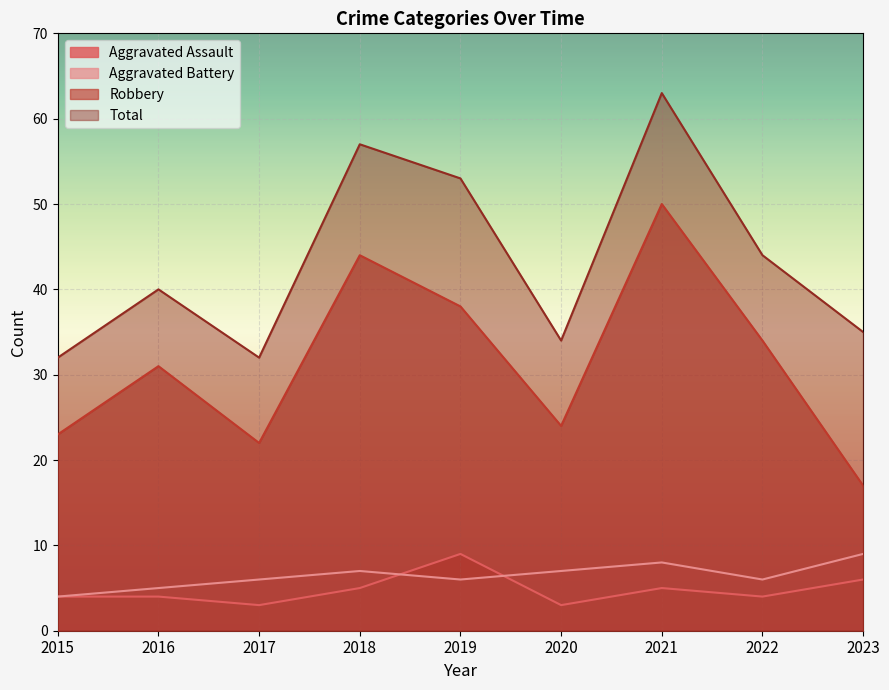

Reading left to right, what are all the values shown in this chart?

Aggravated Assault: 4	4	3	5	9	3	5	4	6
Aggravated Battery: 4	5	6	7	6	7	8	6	9
Robbery: 23	31	22	44	38	24	50	34	17
Total: 32	40	32	57	53	34	63	44	35